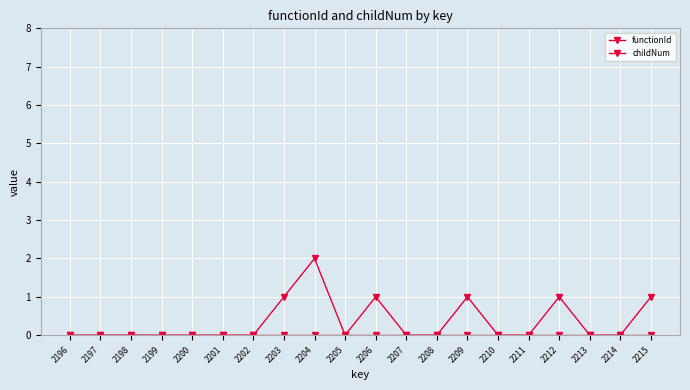

How many data points does each series have?

20